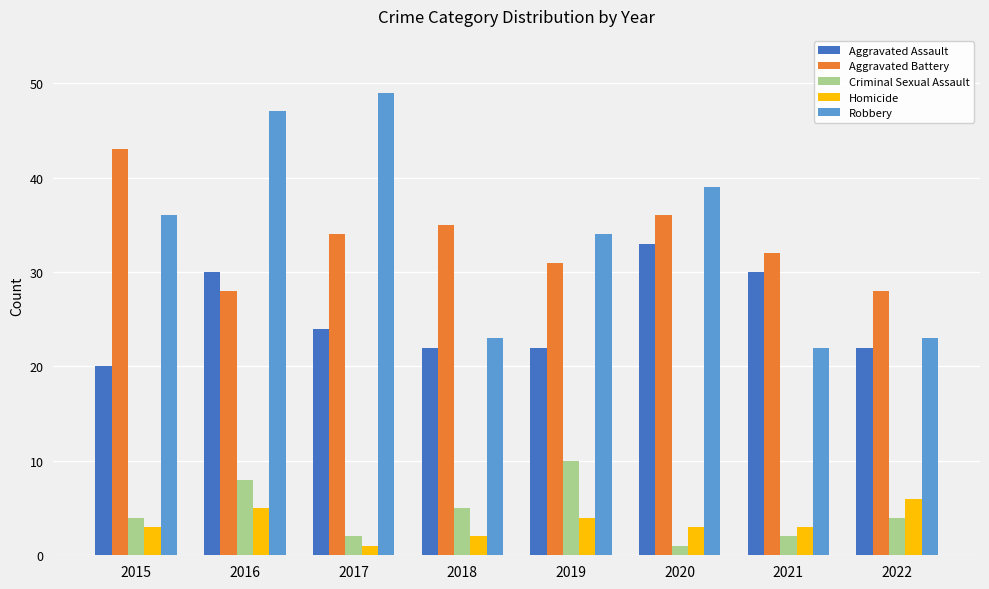

What value does the Aggravated Battery series have at 2019, to the nearest 5?

30